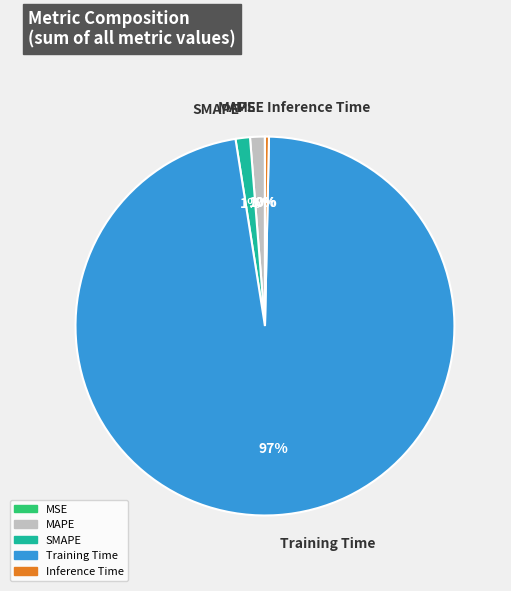

True or false: Inference Time accounts for 0% of the total.

True